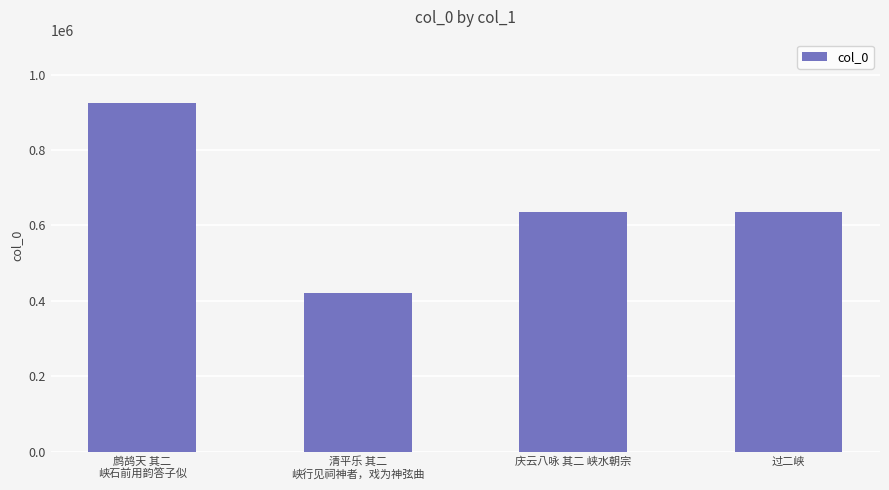

What position from the left is 过二峡?

4